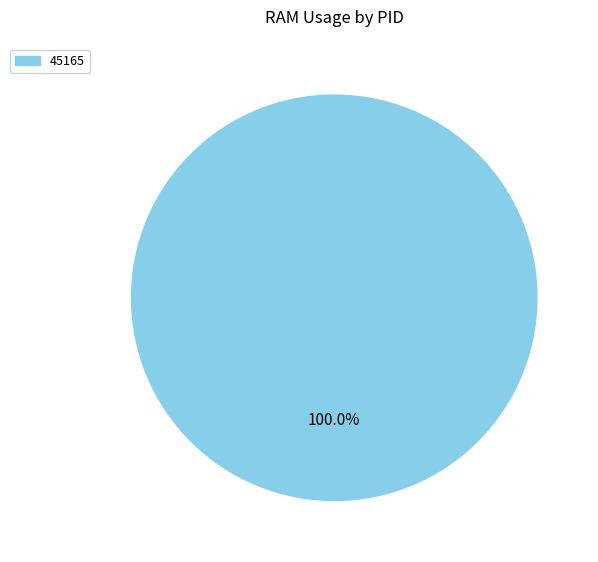

Is there any slice that represents more than half of the pie?

Yes